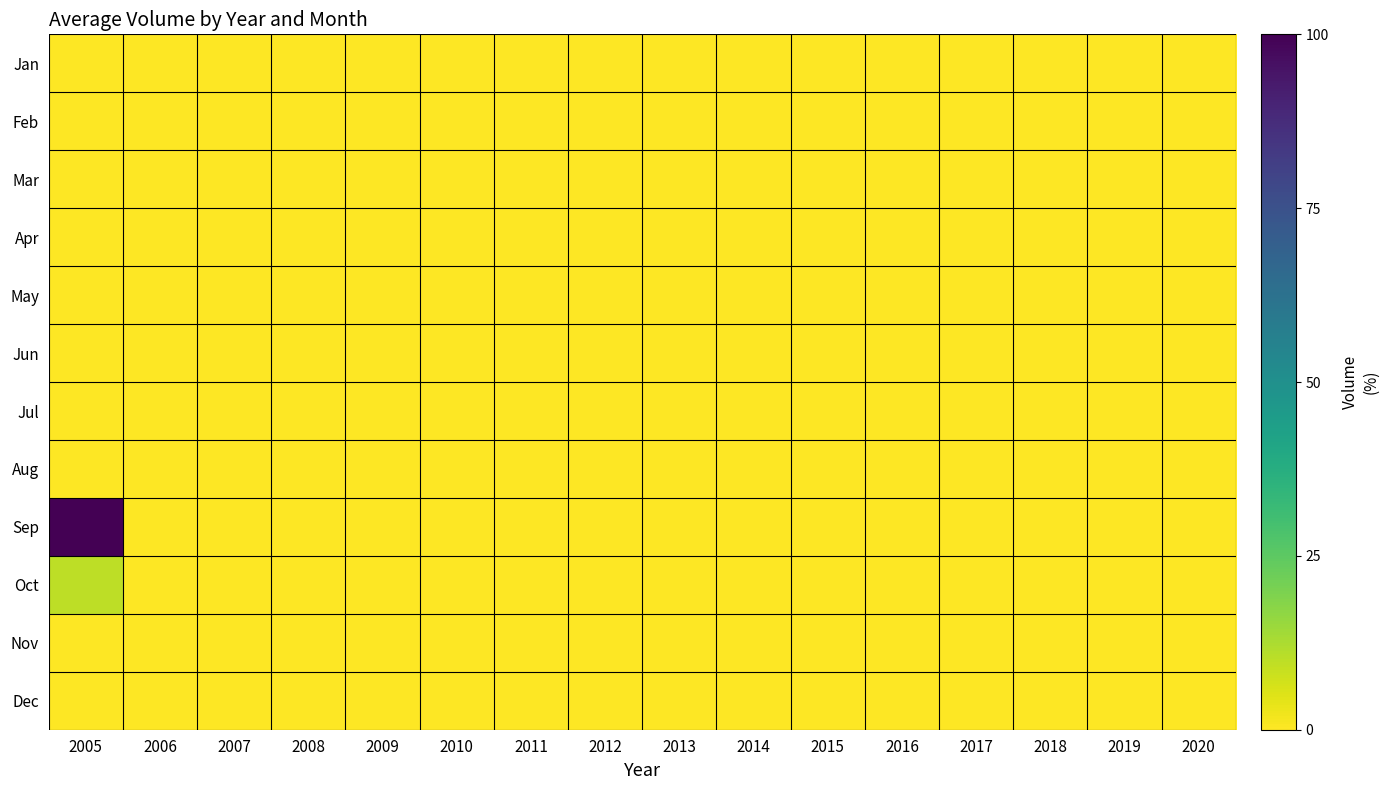

Reading left to right, what are all the values shown in this chart?

Jan: 2005=0.0	2006=0.0	2007=0.0	2008=0.0	2009=0.0	2010=0.0	2011=0.0	2012=0.0	2013=0.0	2014=0.0	2015=0.0	2016=0.0	2017=0.0	2018=0.0	2019=0.0	2020=0.0
Feb: 2005=0.0	2006=0.0	2007=0.0	2008=0.0	2009=0.0	2010=0.0	2011=0.0	2012=0.0	2013=0.0	2014=0.0	2015=0.0	2016=0.0	2017=0.0	2018=0.0	2019=0.0	2020=0.0
Mar: 2005=0.0	2006=0.0	2007=0.0	2008=0.0	2009=0.0	2010=0.0	2011=0.0	2012=0.0	2013=0.0	2014=0.0	2015=0.0	2016=0.0	2017=0.0	2018=0.0	2019=0.0	2020=0.0
Apr: 2005=0.0	2006=0.0	2007=0.0	2008=0.0	2009=0.0	2010=0.0	2011=0.0	2012=0.0	2013=0.0	2014=0.0	2015=0.0	2016=0.0	2017=0.0	2018=0.0	2019=0.0	2020=0.0
May: 2005=0.0	2006=0.0	2007=0.0	2008=0.0	2009=0.0	2010=0.0	2011=0.0	2012=0.0	2013=0.0	2014=0.0	2015=0.0	2016=0.0	2017=0.0	2018=0.0	2019=0.0	2020=0.0
Jun: 2005=0.0	2006=0.0	2007=0.0	2008=0.0	2009=0.0	2010=0.0	2011=0.0	2012=0.0	2013=0.0	2014=0.0	2015=0.0	2016=0.0	2017=0.0	2018=0.0	2019=0.0	2020=0.0
Jul: 2005=0.0	2006=0.0	2007=0.0	2008=0.0	2009=0.0	2010=0.0	2011=0.0	2012=0.0	2013=0.0	2014=0.0	2015=0.0	2016=0.0	2017=0.0	2018=0.0	2019=0.0	2020=0.0
Aug: 2005=0.0	2006=0.0	2007=0.0	2008=0.0	2009=0.0	2010=0.0	2011=0.0	2012=0.0	2013=0.0	2014=0.0	2015=0.0	2016=0.0	2017=0.0	2018=0.0	2019=0.0	2020=0.0
Sep: 2005=100.0	2006=0.0	2007=0.0	2008=0.0	2009=0.0	2010=0.0	2011=0.0	2012=0.0	2013=0.0	2014=0.0	2015=0.0	2016=0.0	2017=0.0	2018=0.0	2019=0.0	2020=0.0
Oct: 2005=9.8	2006=0.0	2007=0.0	2008=0.0	2009=0.0	2010=0.0	2011=0.0	2012=0.0	2013=0.0	2014=0.0	2015=0.0	2016=0.0	2017=0.0	2018=0.0	2019=0.0	2020=0.0
Nov: 2005=0.0	2006=0.0	2007=0.0	2008=0.0	2009=0.0	2010=0.0	2011=0.0	2012=0.0	2013=0.0	2014=0.0	2015=0.0	2016=0.0	2017=0.0	2018=0.0	2019=0.0	2020=0.0
Dec: 2005=0.0	2006=0.0	2007=0.0	2008=0.0	2009=0.0	2010=0.0	2011=0.0	2012=0.0	2013=0.0	2014=0.0	2015=0.0	2016=0.0	2017=0.0	2018=0.0	2019=0.0	2020=0.0